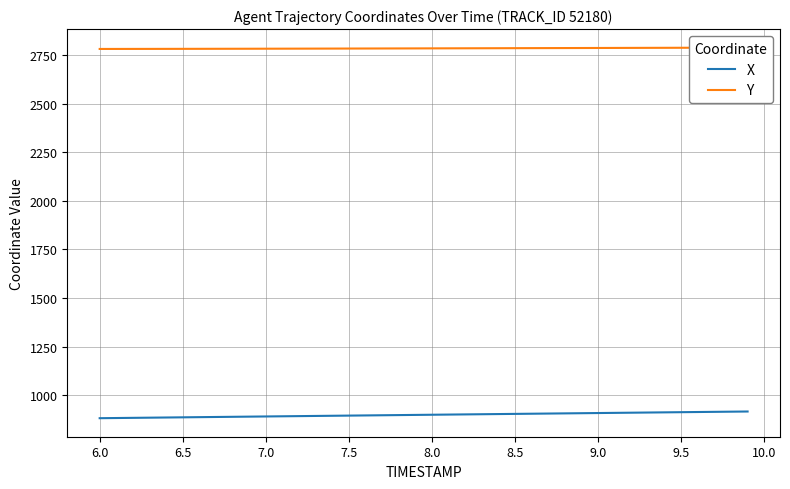

True or false: X and Y intersect in this chart.

False